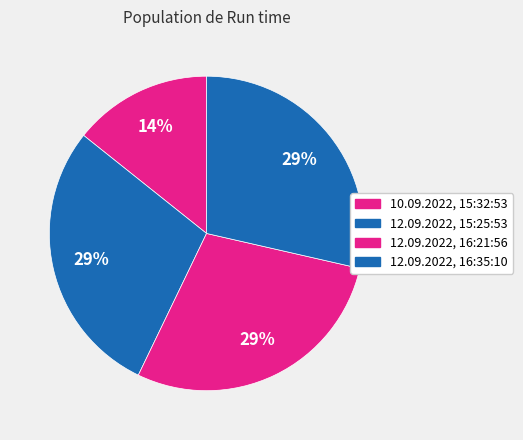

To the nearest percent, what portion does 12.09.2022, 16:21:56 represent?

29%